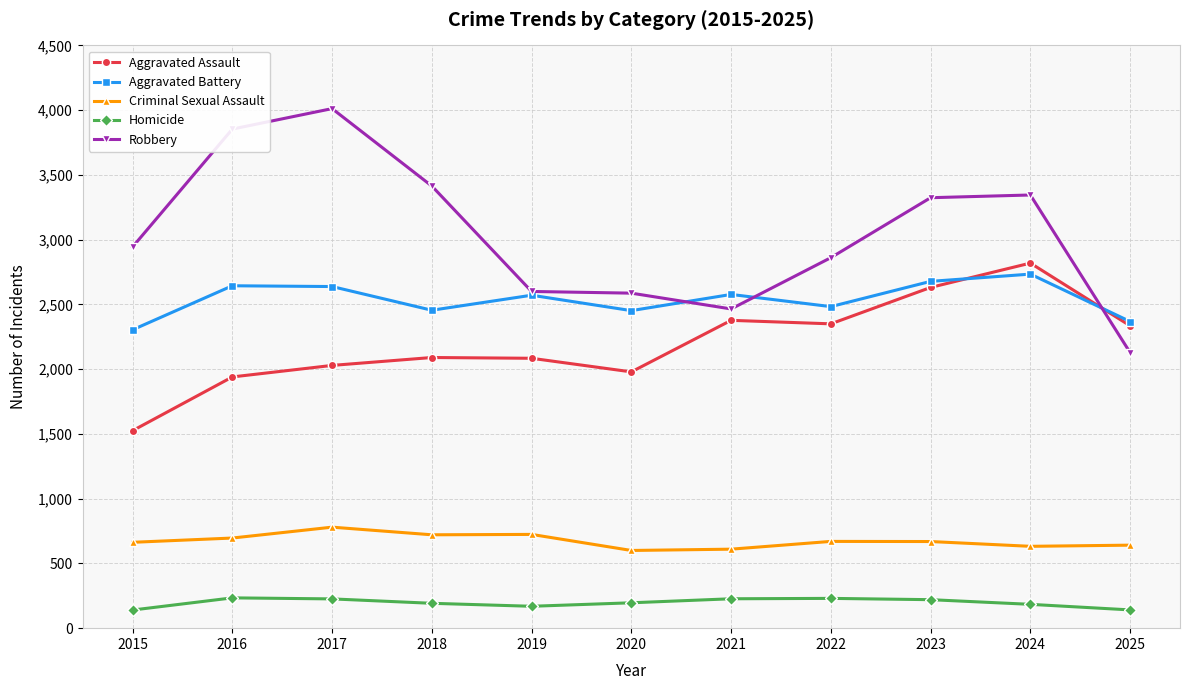

What is the lowest value of the Criminal Sexual Assault series?

600